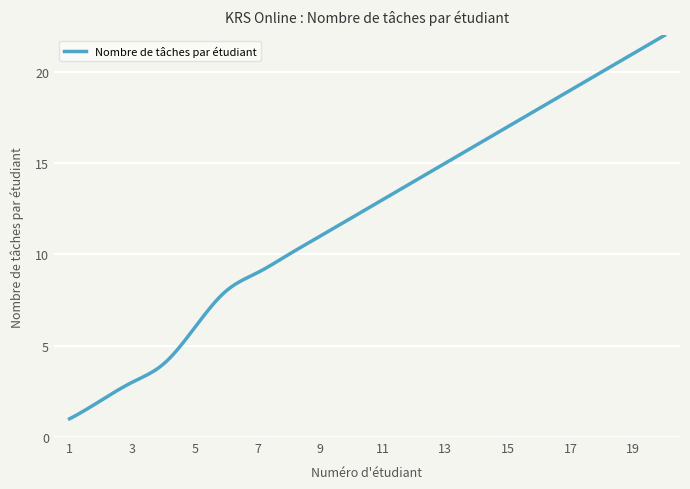

What is the difference between the maximum and minimum values?

21.0